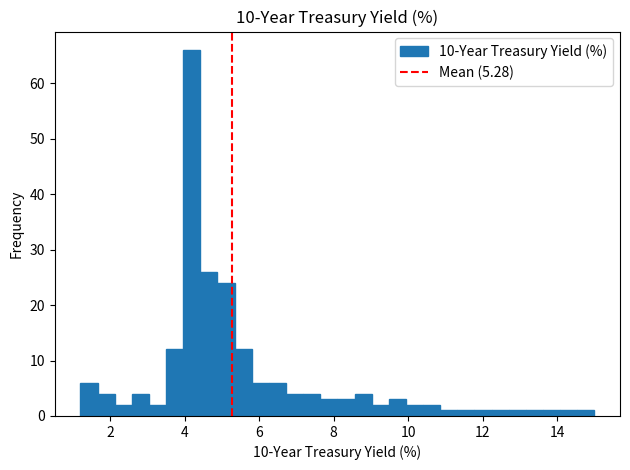

Around what value on the x-axis is the tallest bar? Give the approximate position of its centre, as read against the axis.

4.2